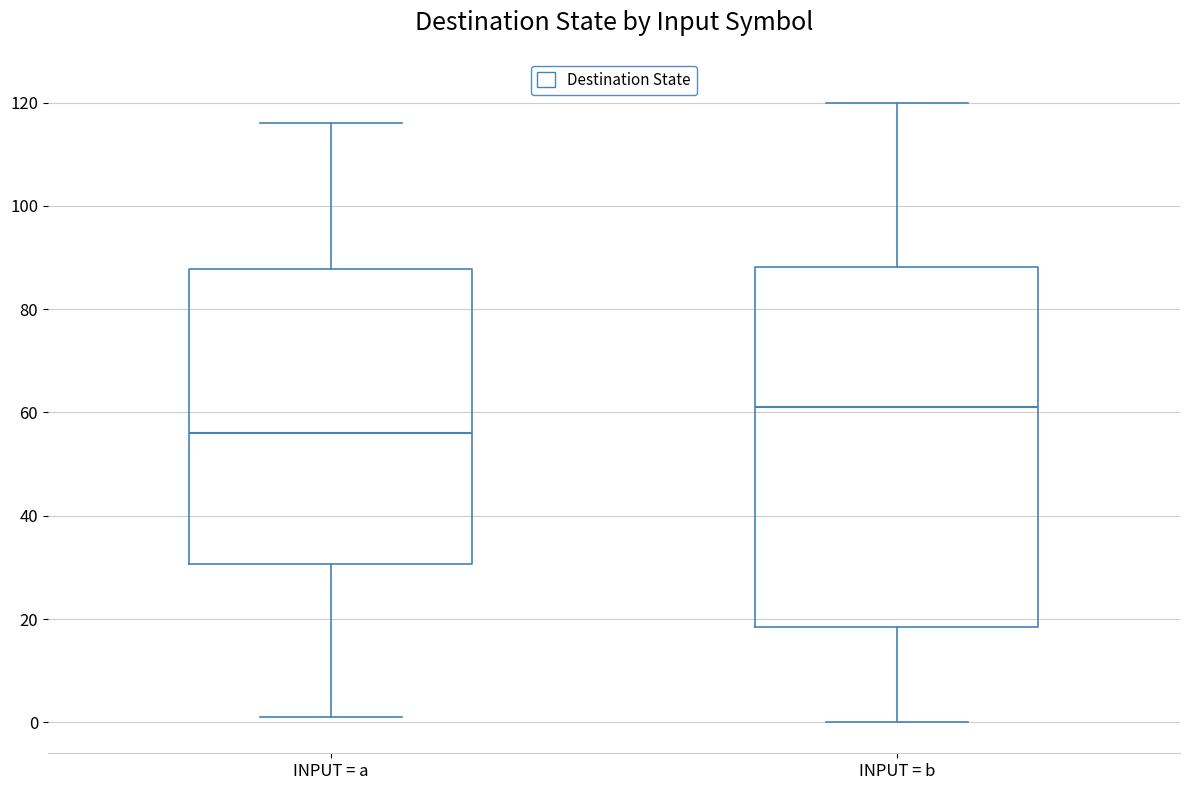

Where does the lower whisker of the box for INPUT = a end on the y-axis? The values are not printed on the chart, so give them approximately, as read against the axis.

2